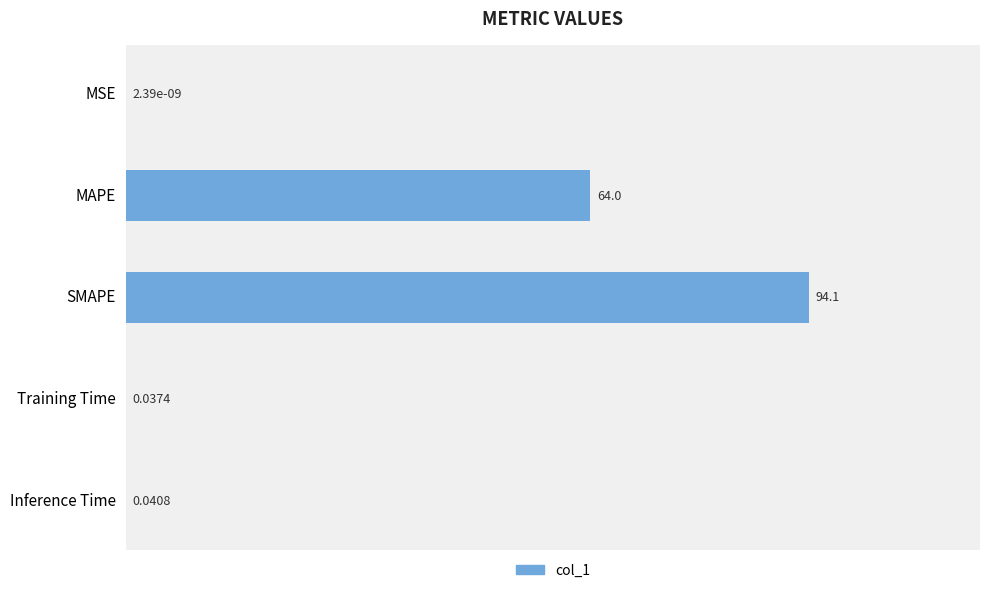

Are the bars grouped side by side (vs. stacked)?

No